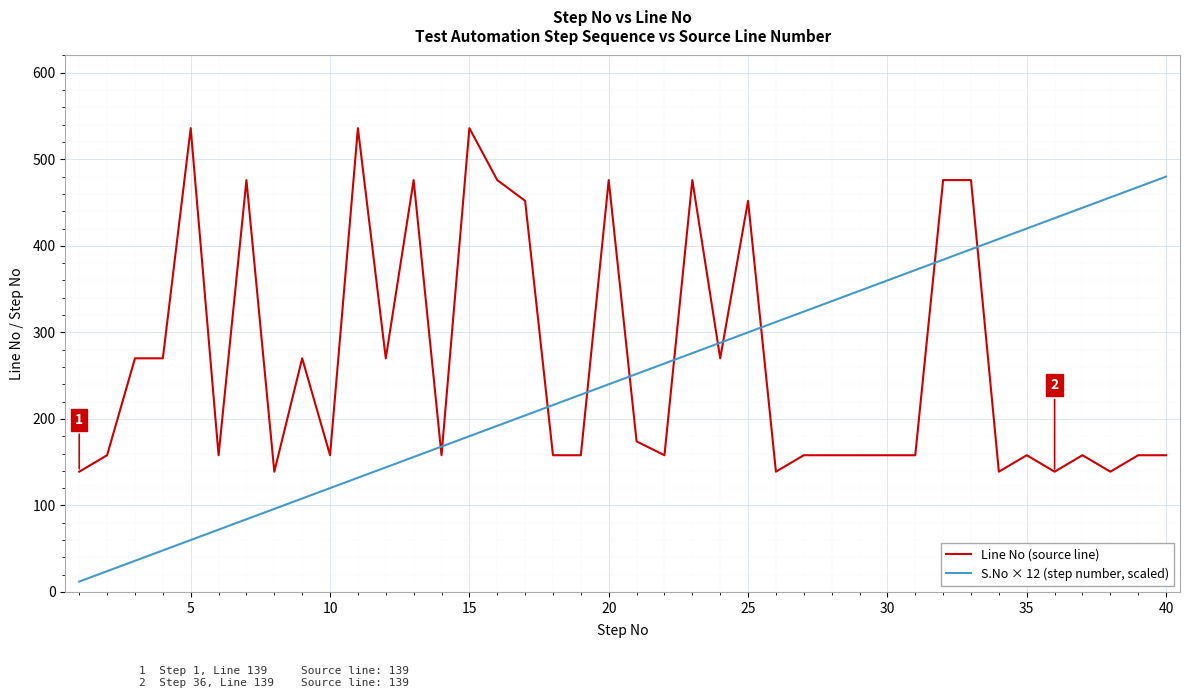

What is the maximum value for Line No (source line)?

536